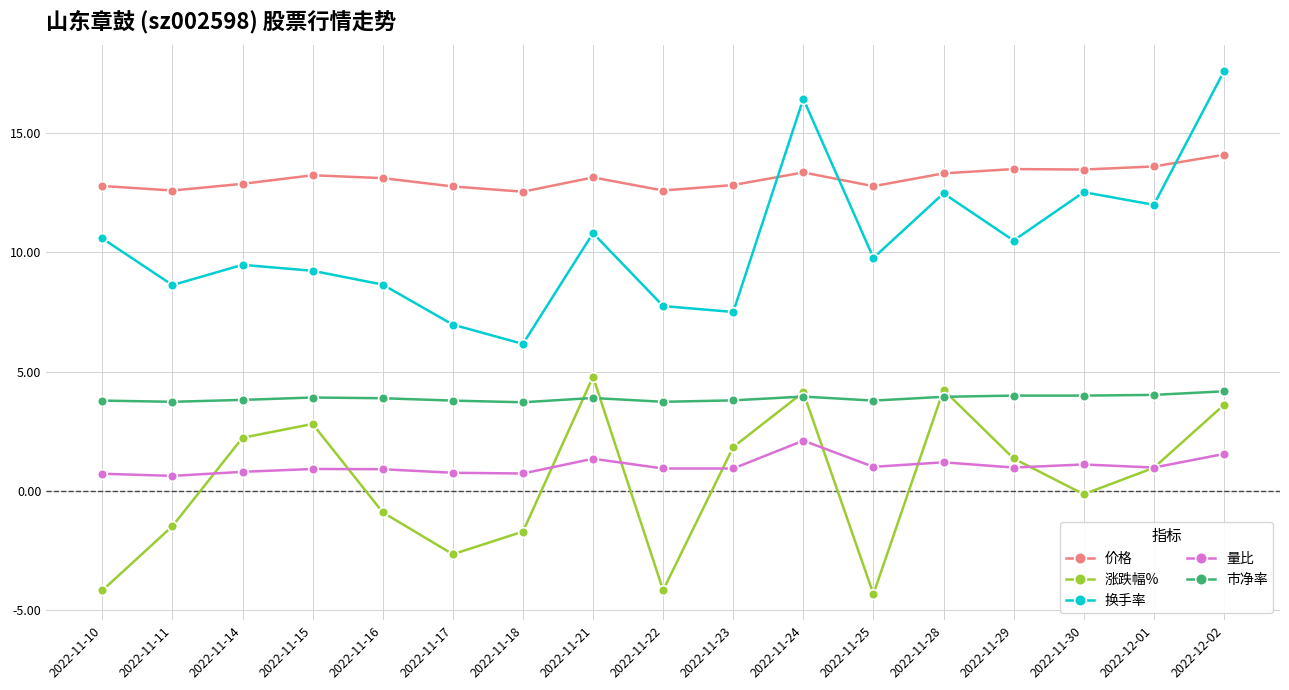

Which series changed the most between 2022-11-17 and 2022-12-02?

换手率